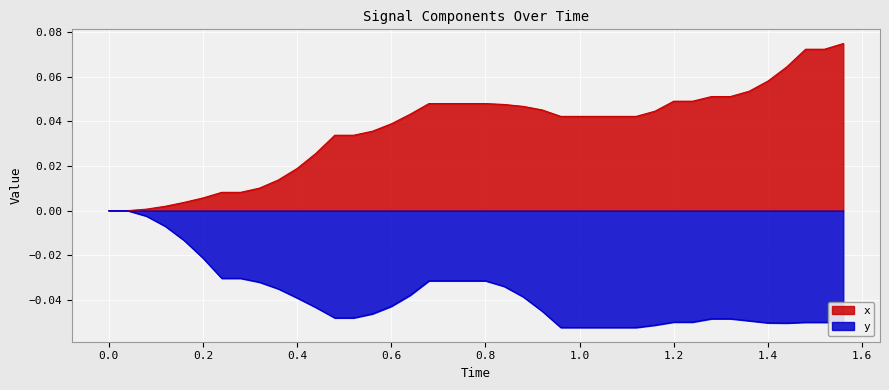

What is the difference between the second highest and second lowest values in the y series?

0.1